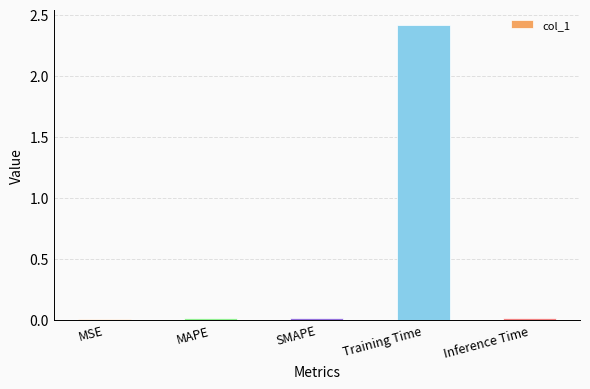

Are the bars horizontal?

No